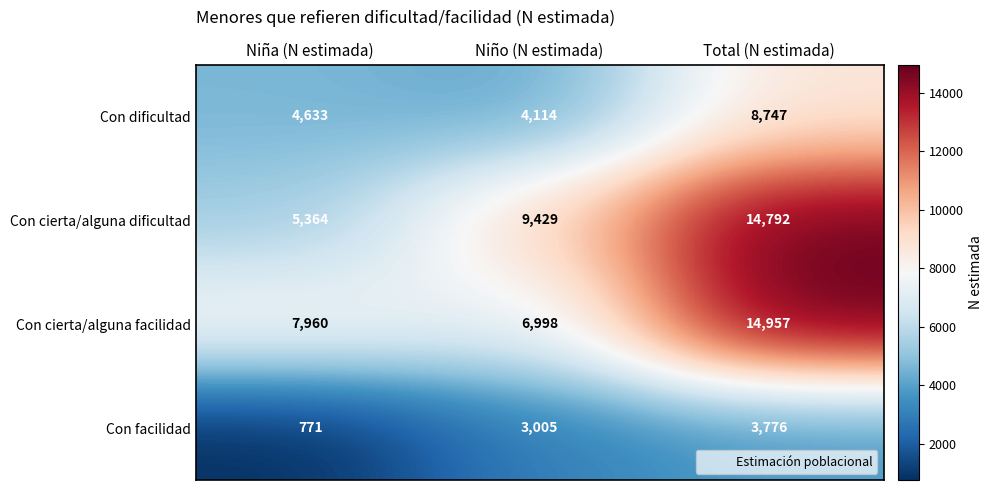

What is the maximum value shown in the chart?

14957